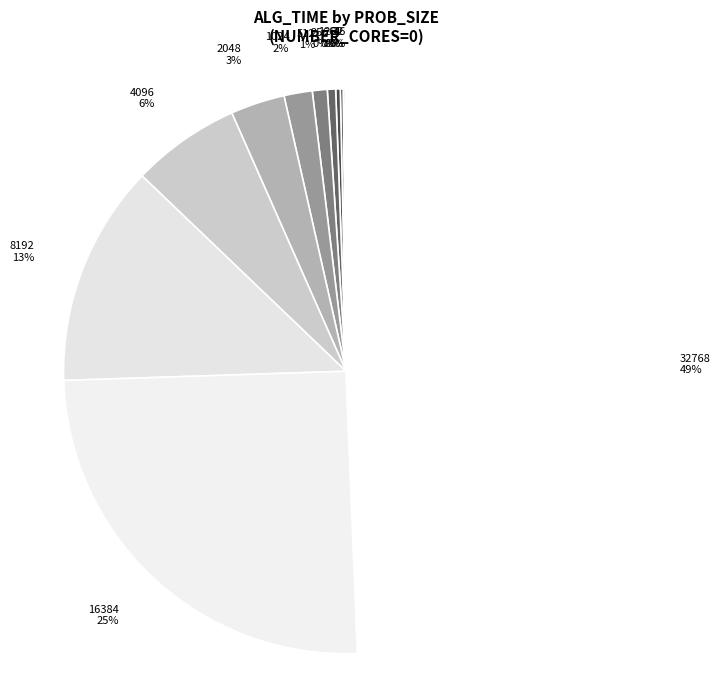

True or false: 1024 accounts for 2% of the total.

True